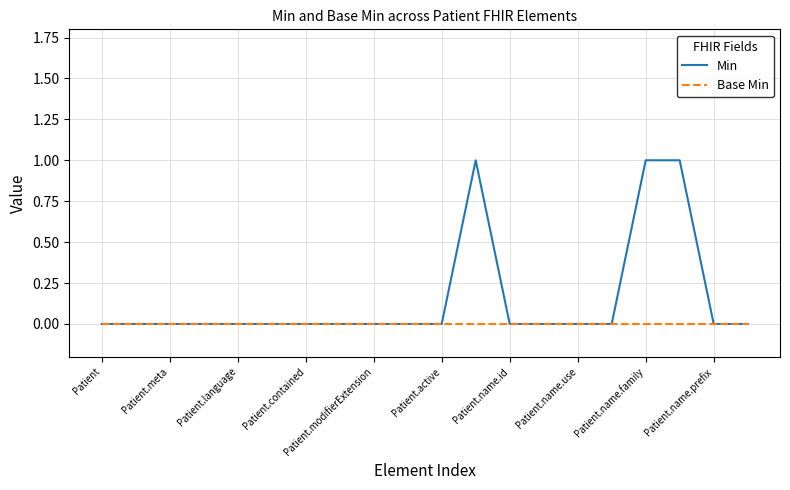

List the series in order of their overall mean, lowest first.

Base Min, Min